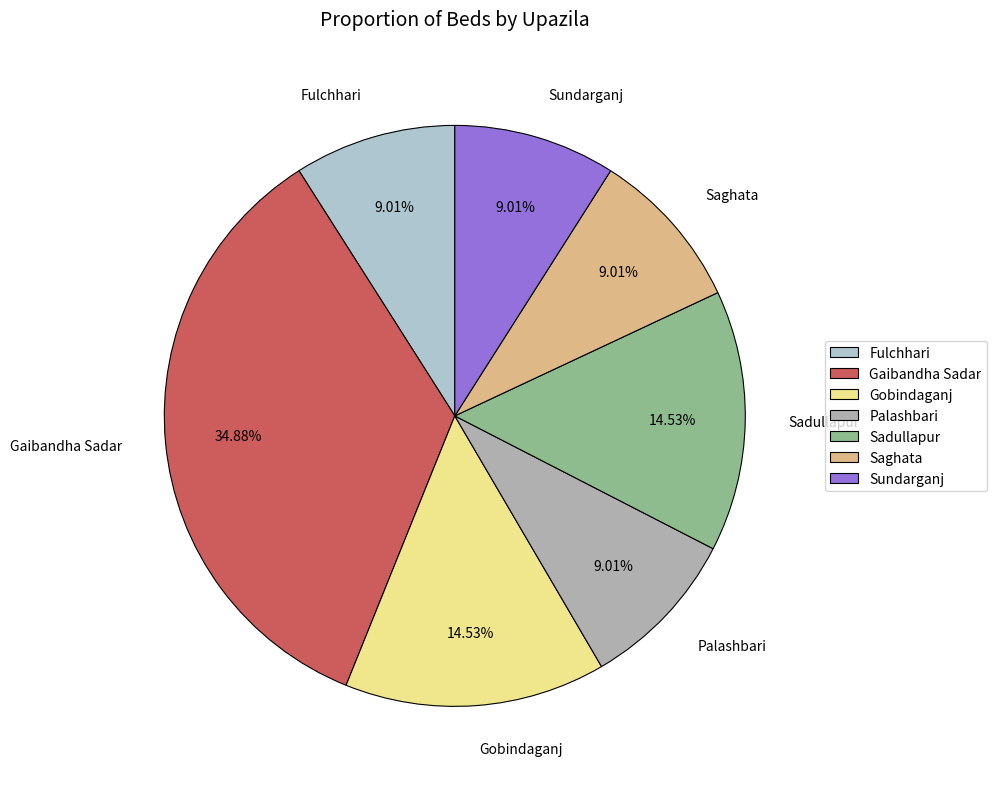

Is Gaibandha Sadar the majority of the pie?

No